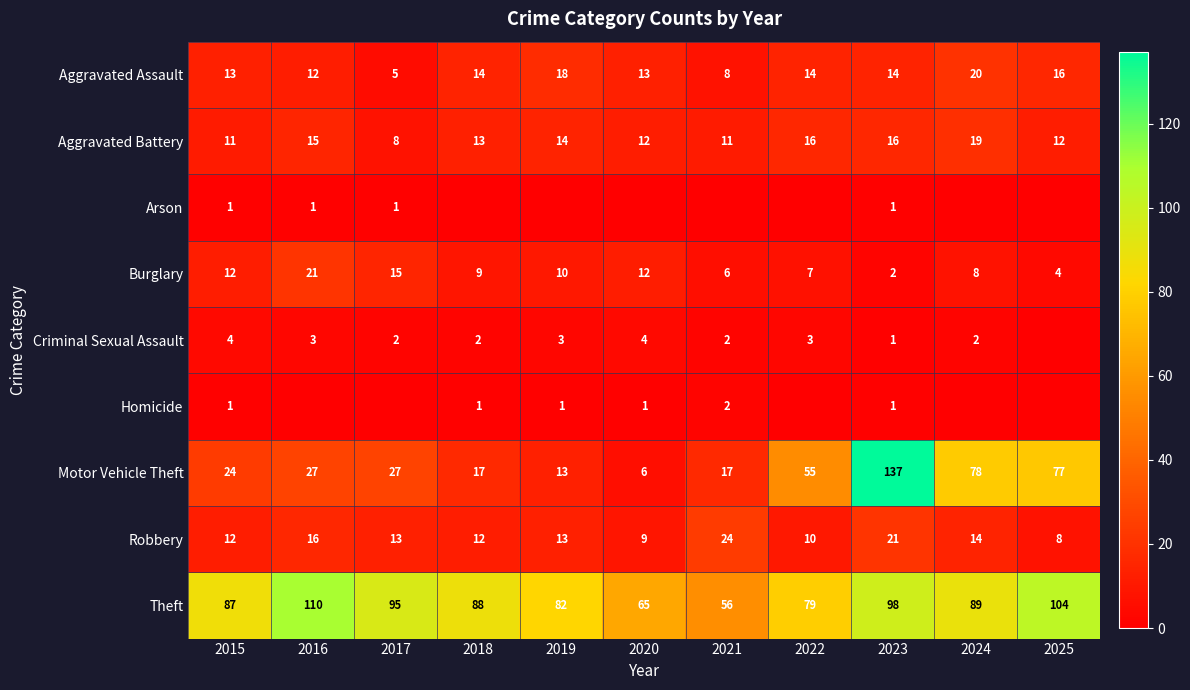

Which series has the largest total across all categories?

Theft